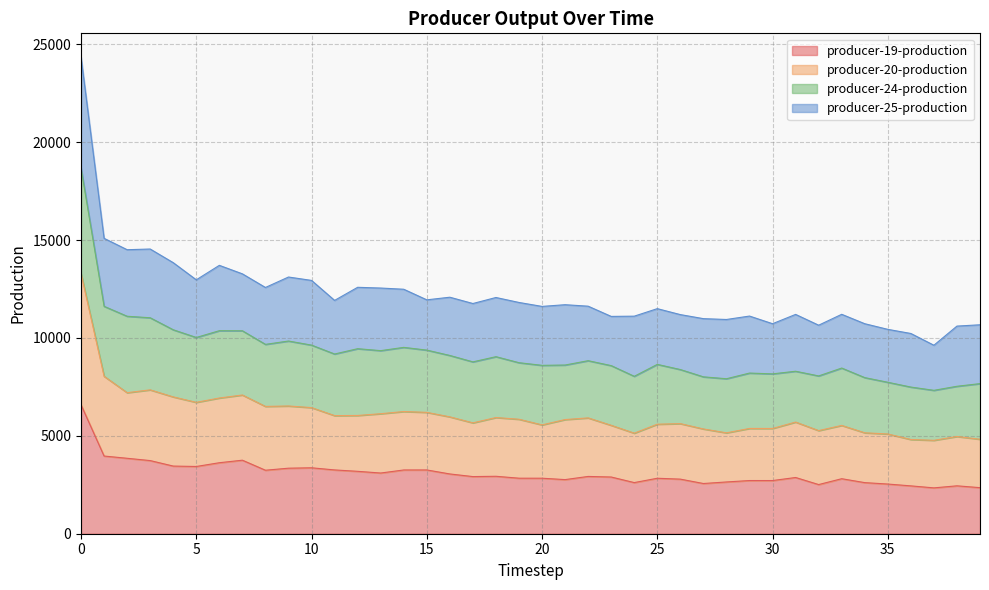

In producer-20-production, how many points are higher than both neighbors (excluding endpoints)?

11